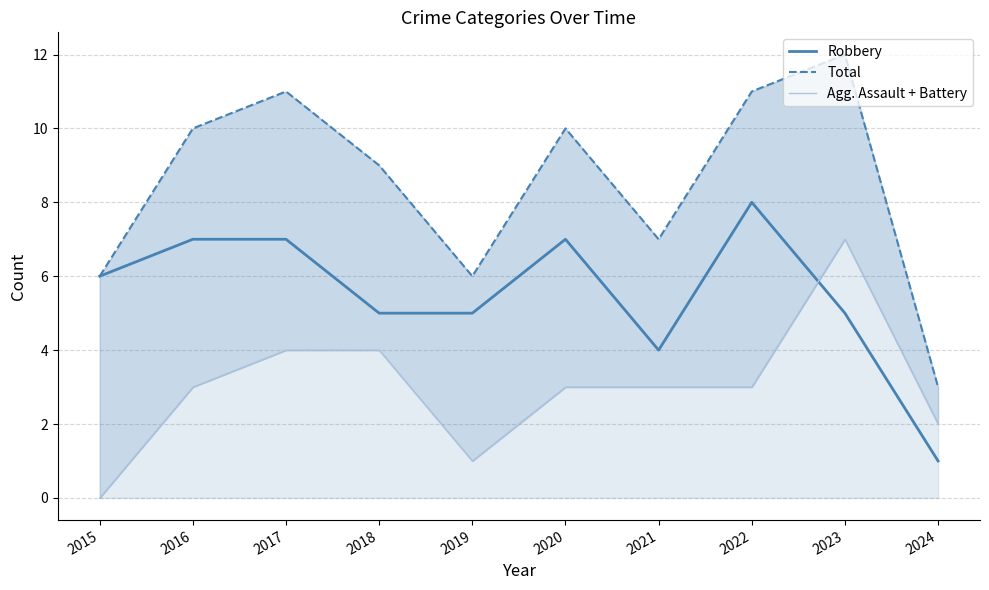

What is the value of the Total point at the 6th from the left?

10